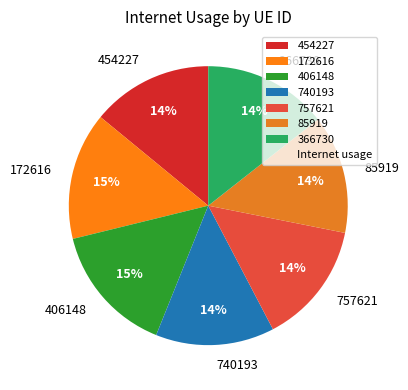

The 366730 slice represents 9% of the pie. True or false?

False